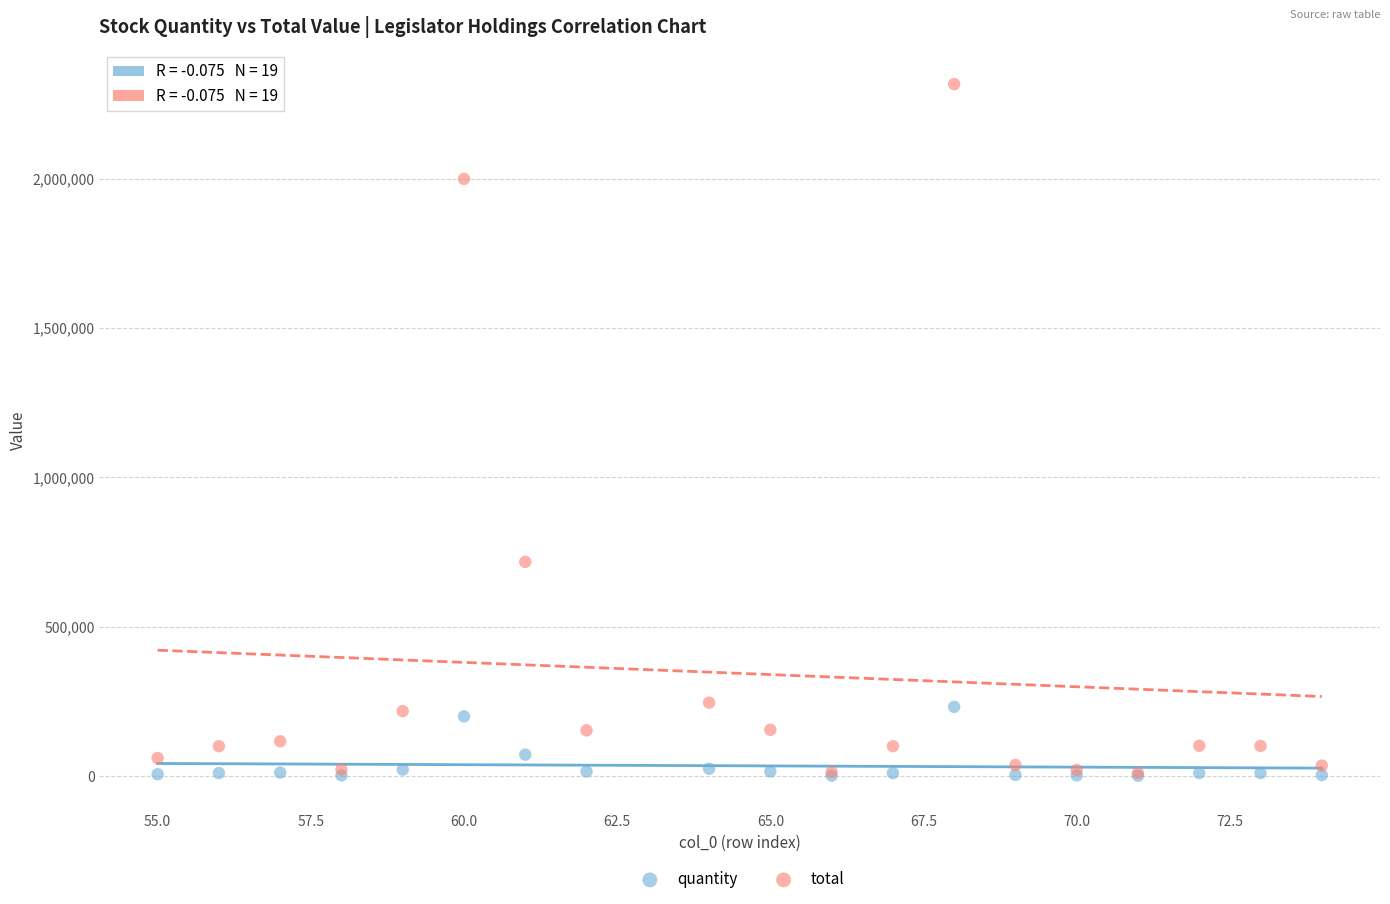

In the total series, what Y value is closest to 1163545?

717150